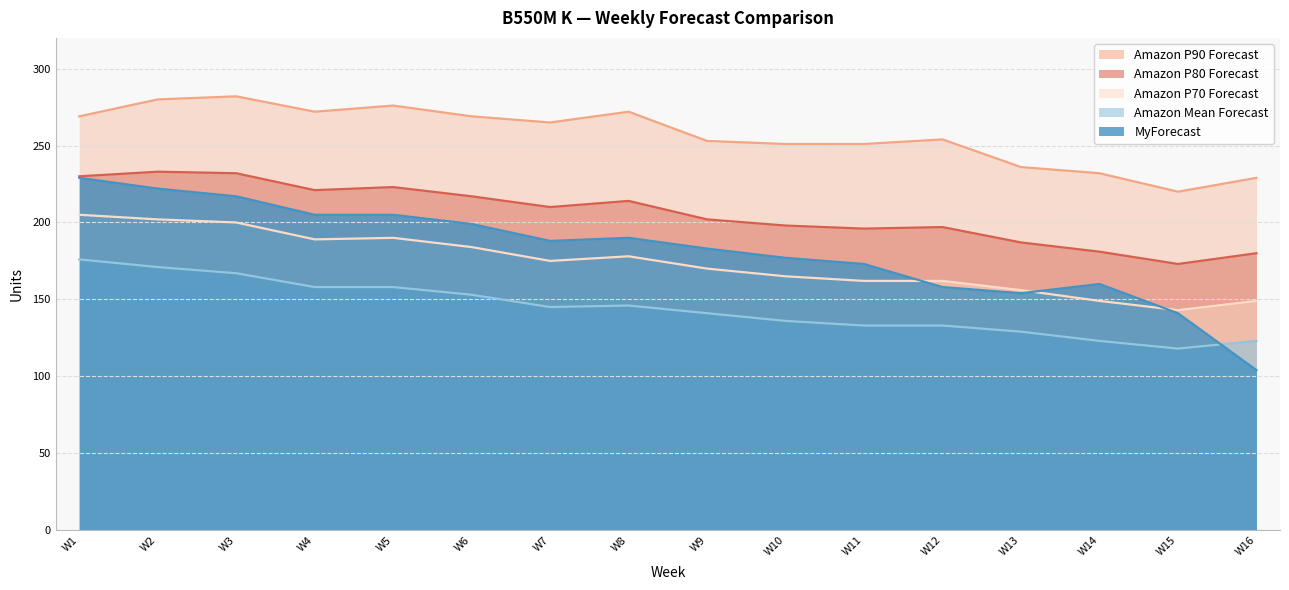

The Amazon P70 Forecast series shows 31 at W14. True or false?

False